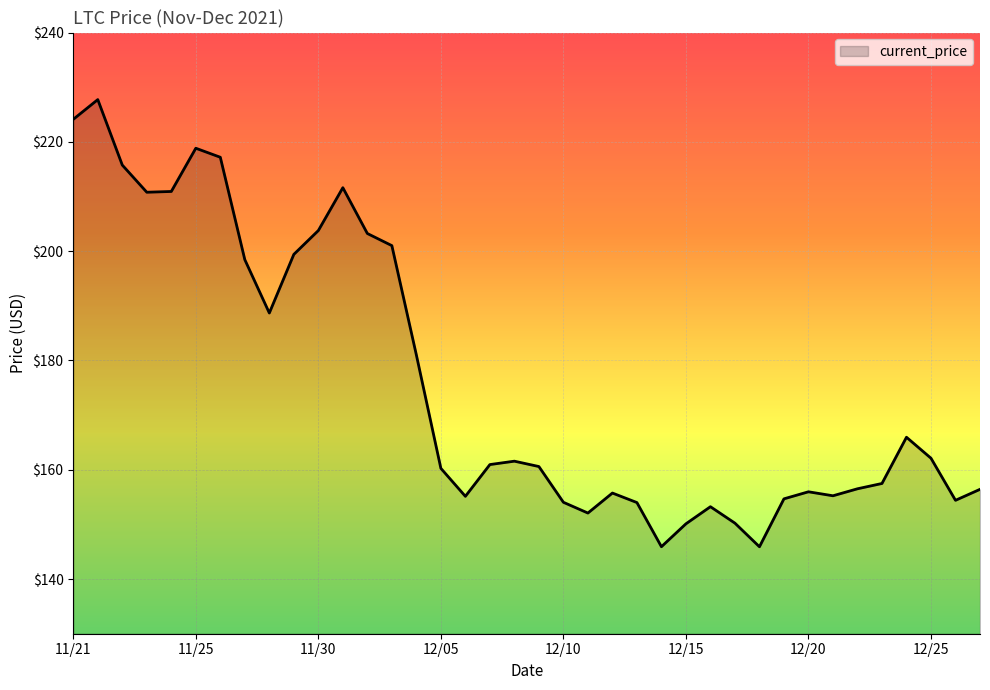

Count the number of categories in the chart.

38